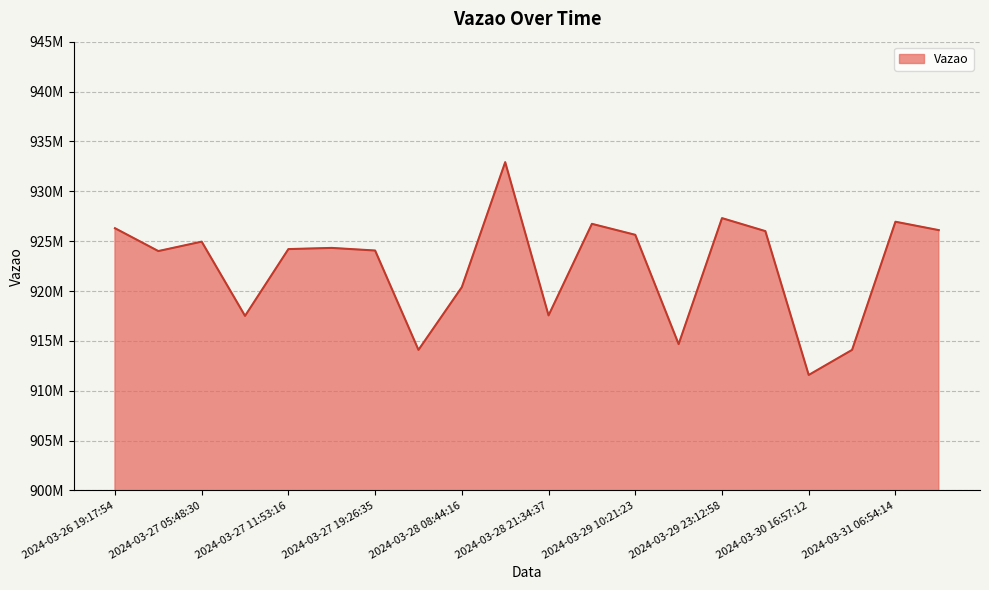

At which category does the data reach its first local valley?

2024-03-26 23:55:53